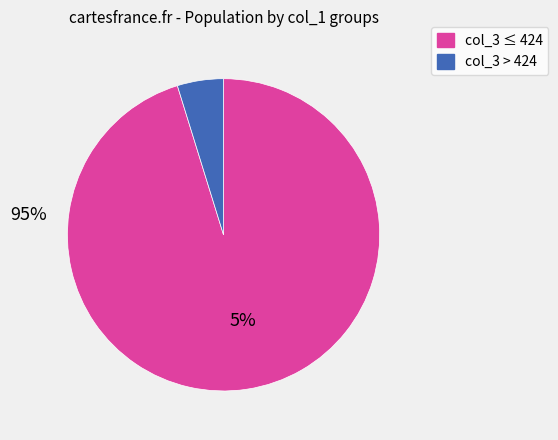

Is there any slice that represents more than half of the pie?

Yes